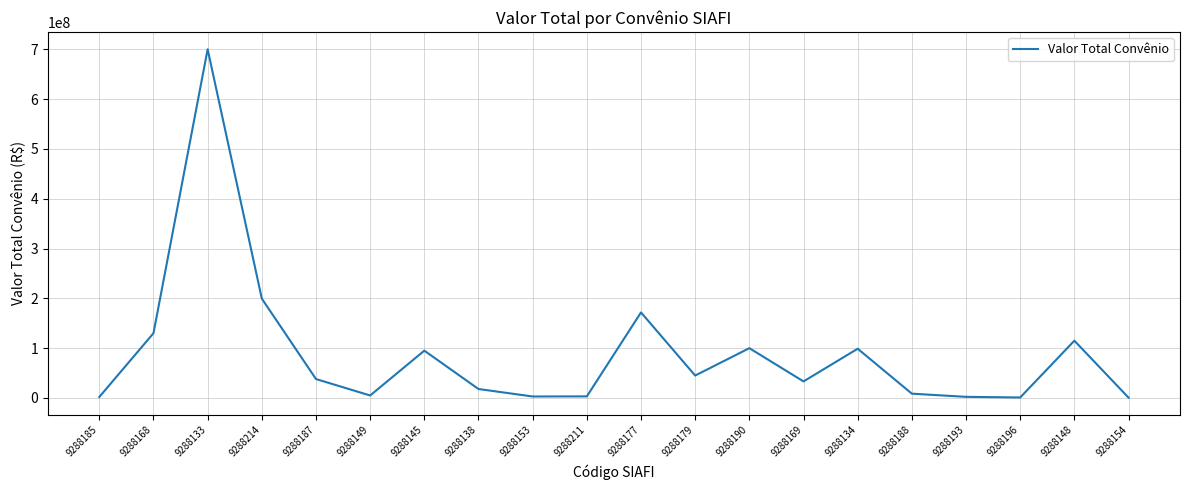

Is it true that the value at 9288148 is 114995000?

True